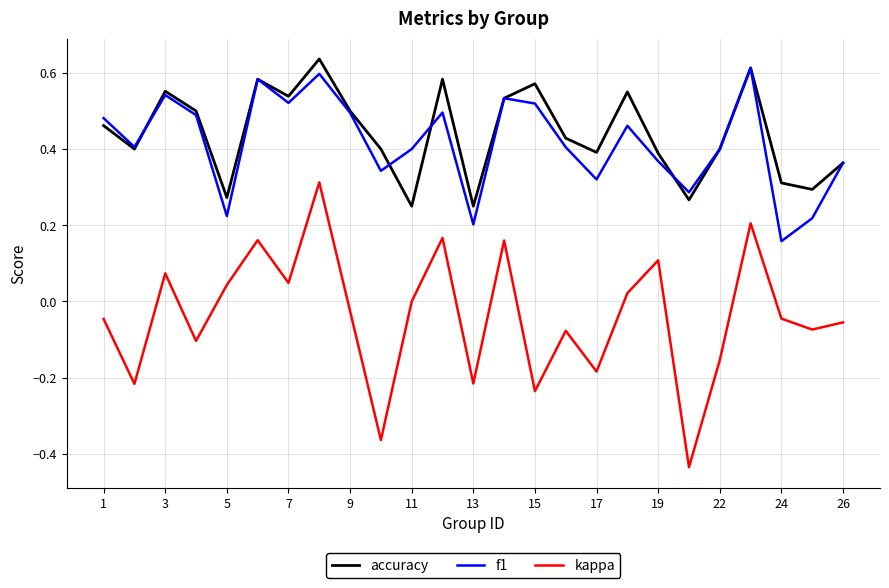

True or false: kappa and f1 cross at least once.

False